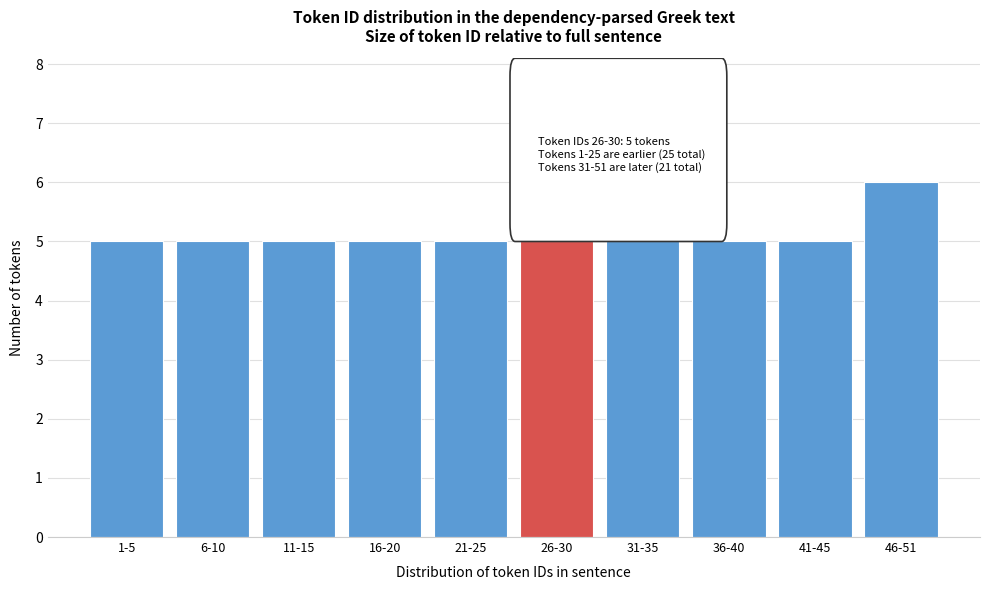

Reading left to right, what are all the values shown in this chart?

5	5	5	5	5	5	5	5	5	6